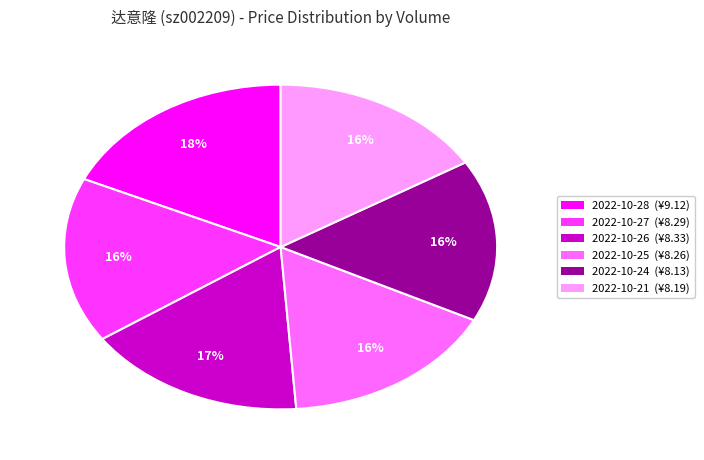

Is there a majority slice in this chart?

No